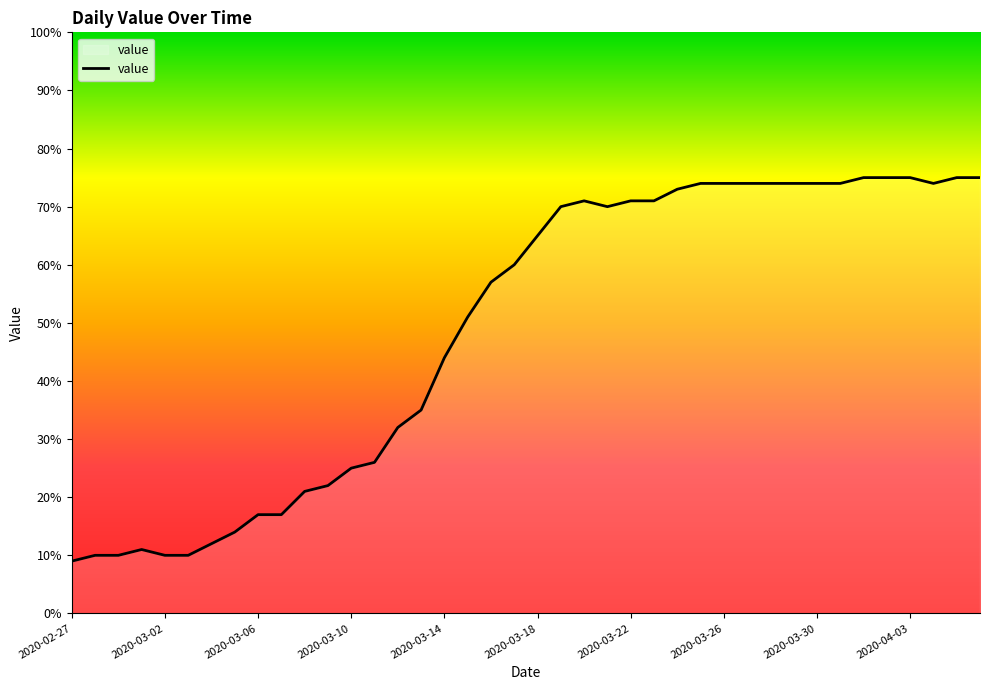

True or false: the data has more than 1 interior local peaks.

True